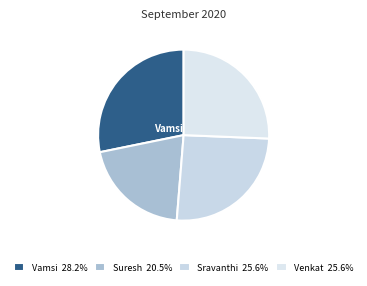

To the nearest percent, what portion does Sravanthi represent?

26%